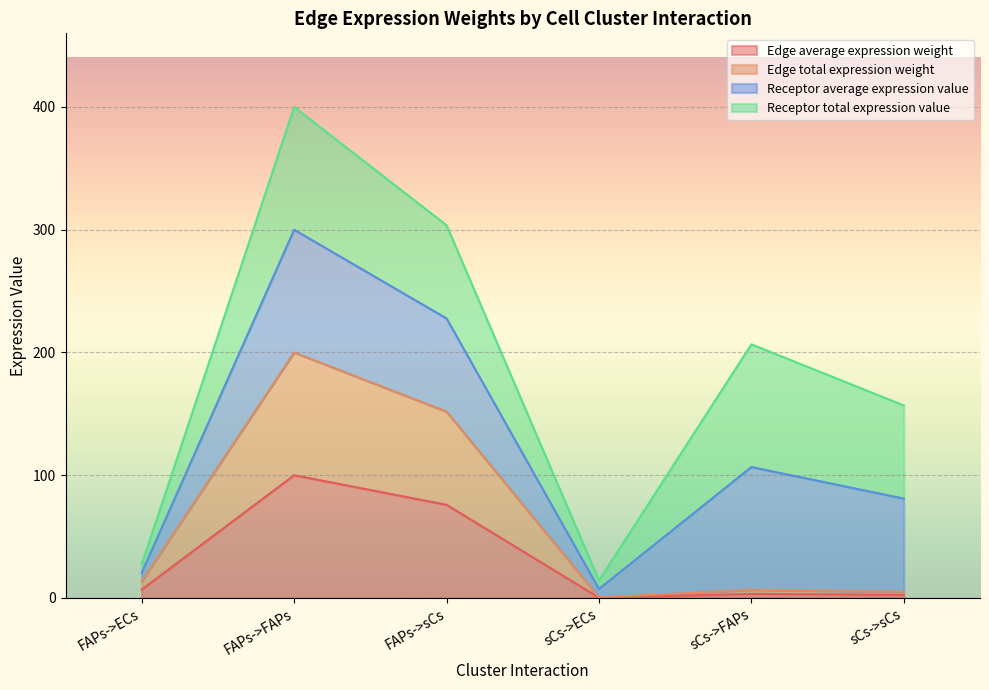

What position from the right is FAPs->sCs?

4